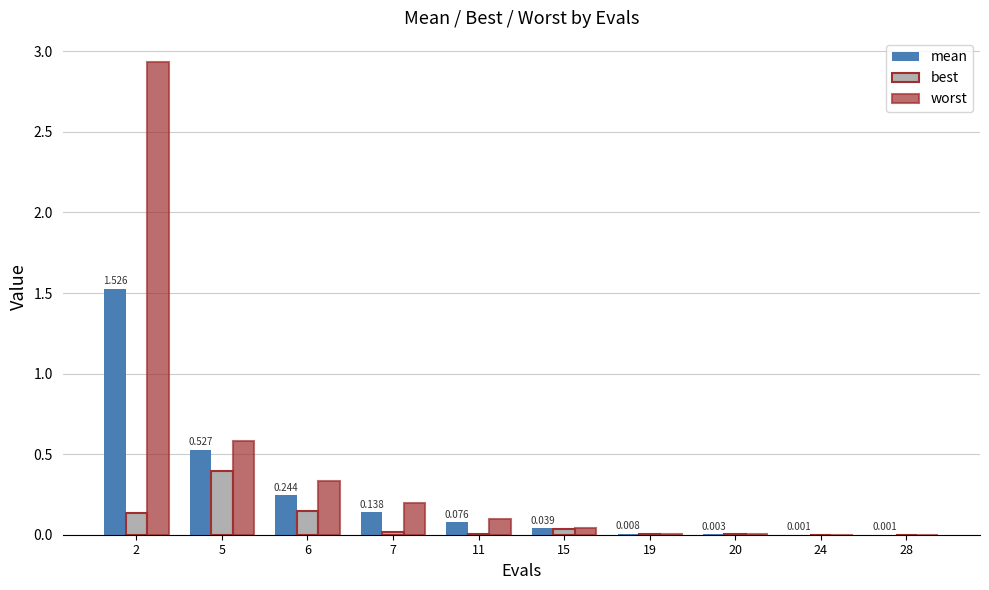

Which series has the largest total across all categories?

worst